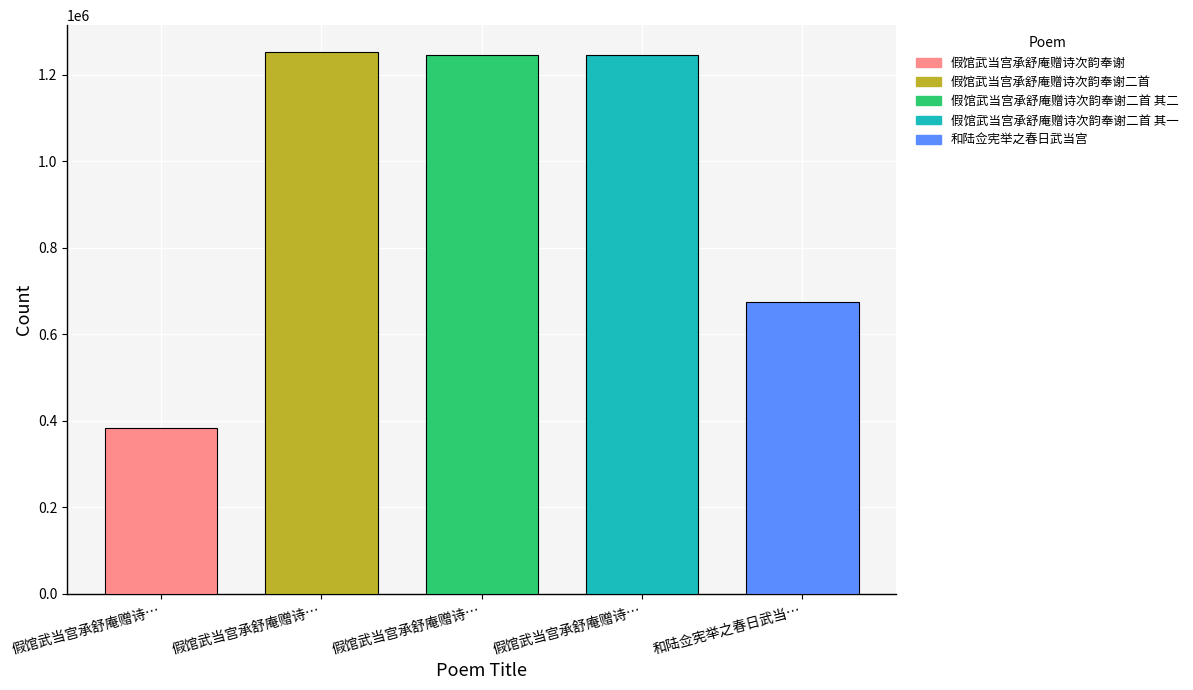

Which label corresponds to the smallest value in the chart?

假馆武当宫承舒庵赠诗次韵奉谢